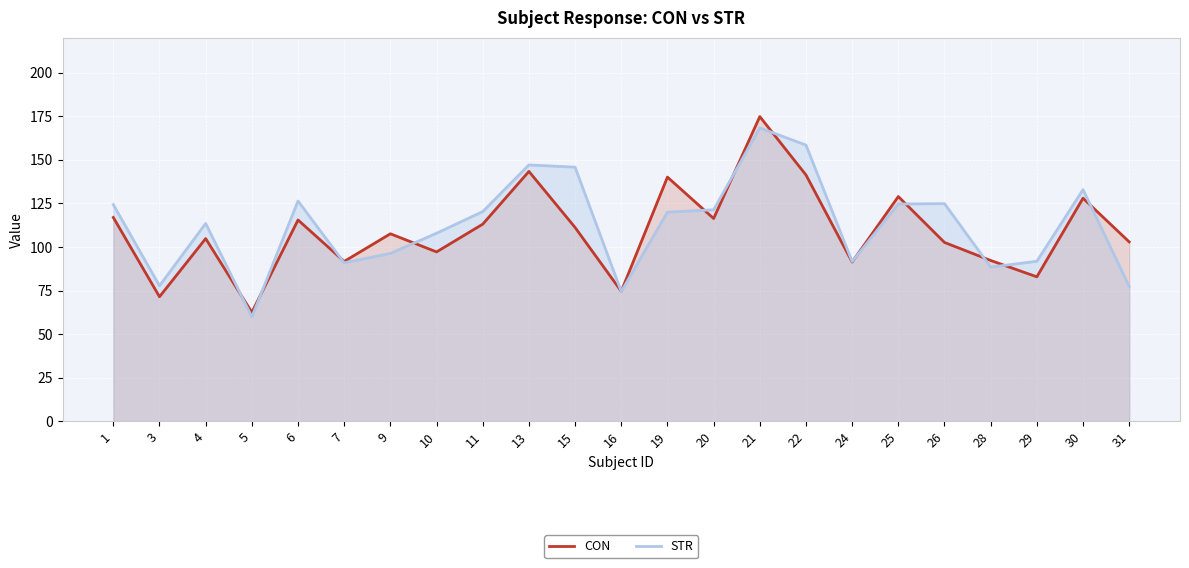

At which label does STR first exceed 120?

1